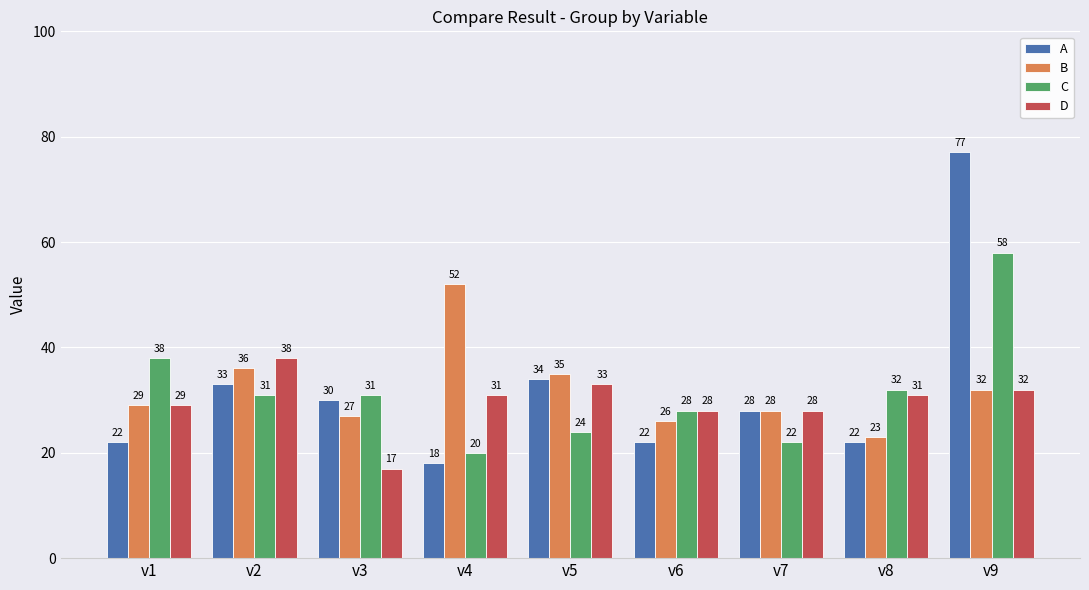

What is the sum of all A values?

286